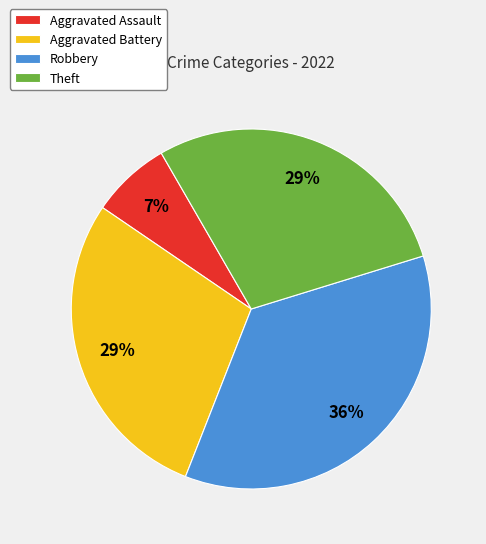

Between Aggravated Battery and Aggravated Assault, which is larger?

Aggravated Battery